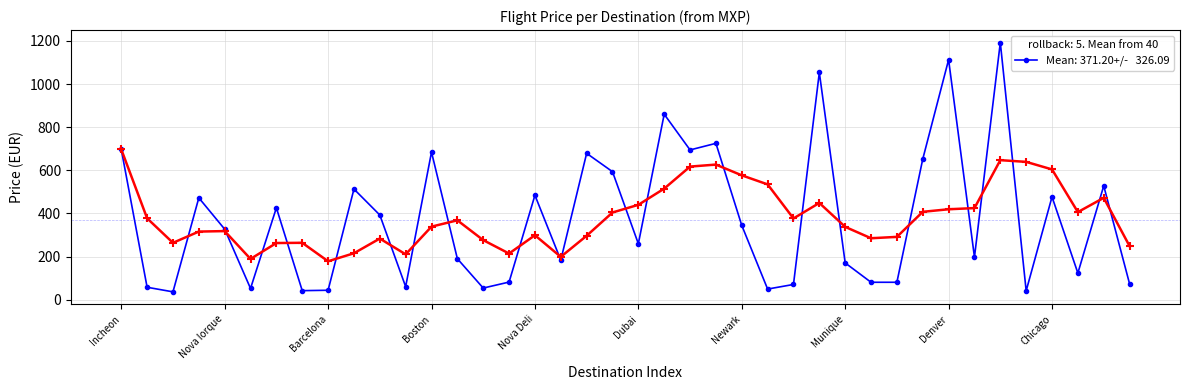

What is the maximum value shown in the chart?

1192.3